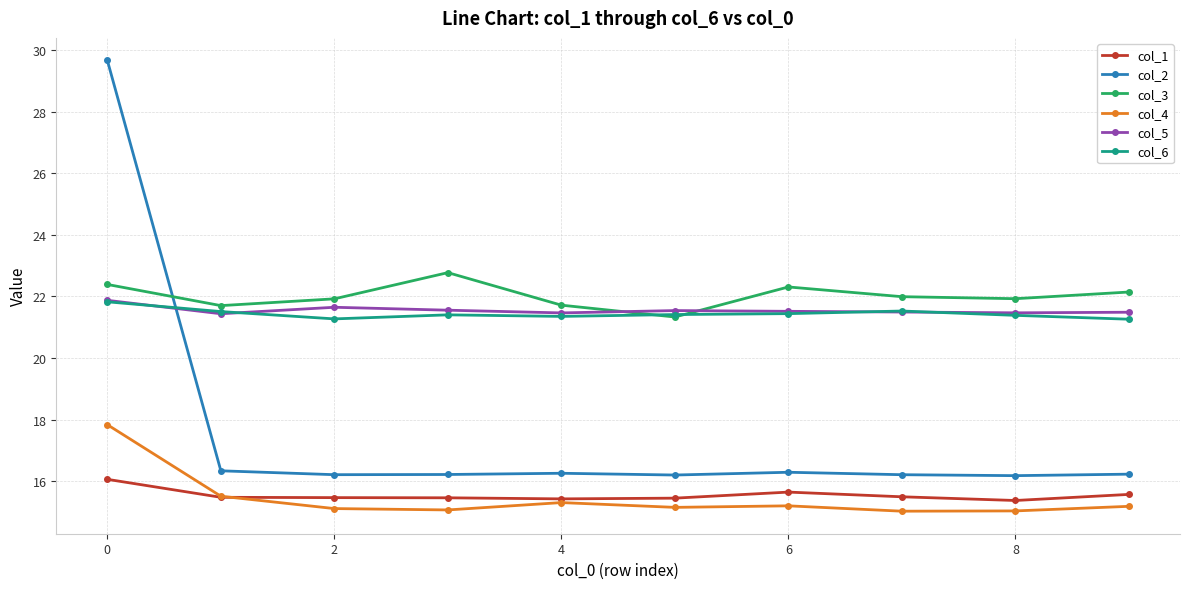

True or false: col_6 has more than 0 interior local peaks.

True